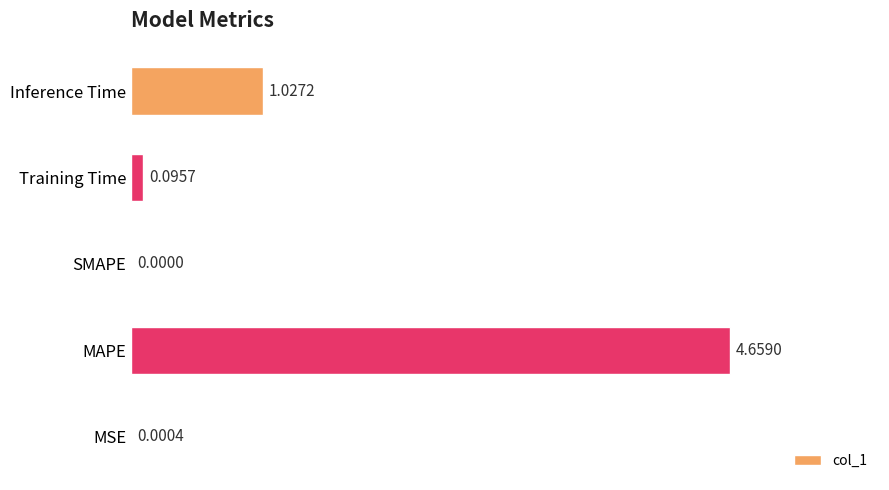

What is the sum of all values?

5.8